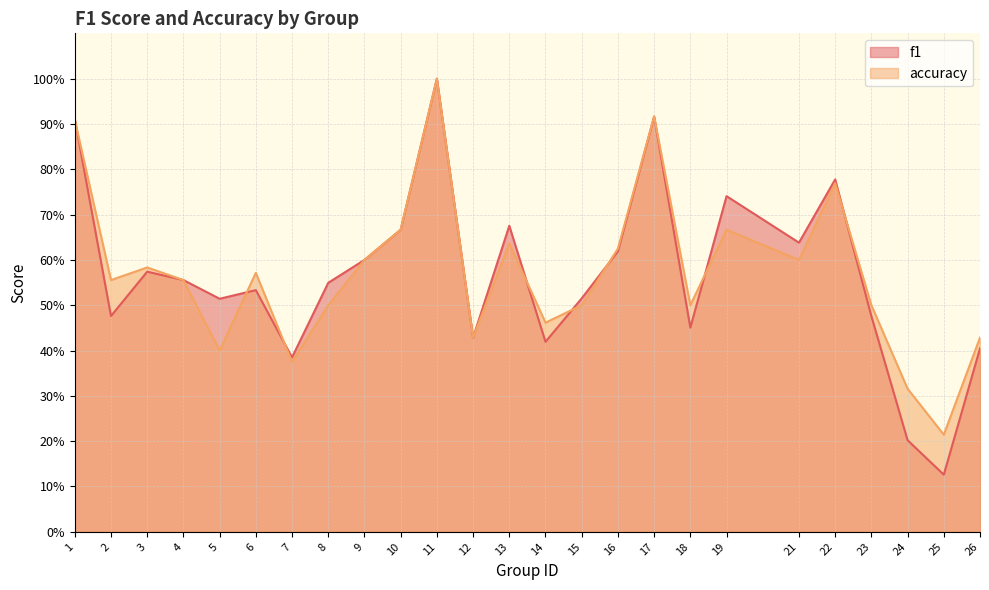

What is the difference between the accuracy values at 25 and 19?

0.5